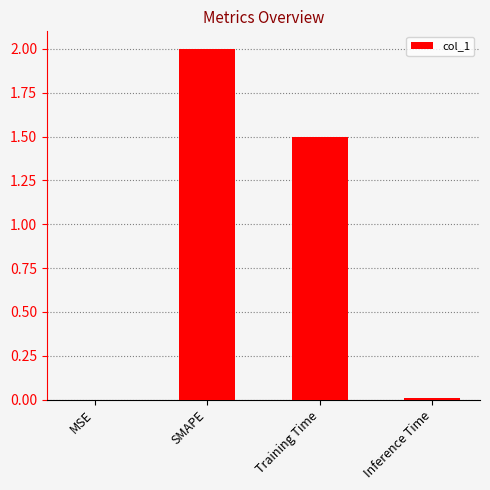

Is it true that the value at SMAPE is 0.7?

False